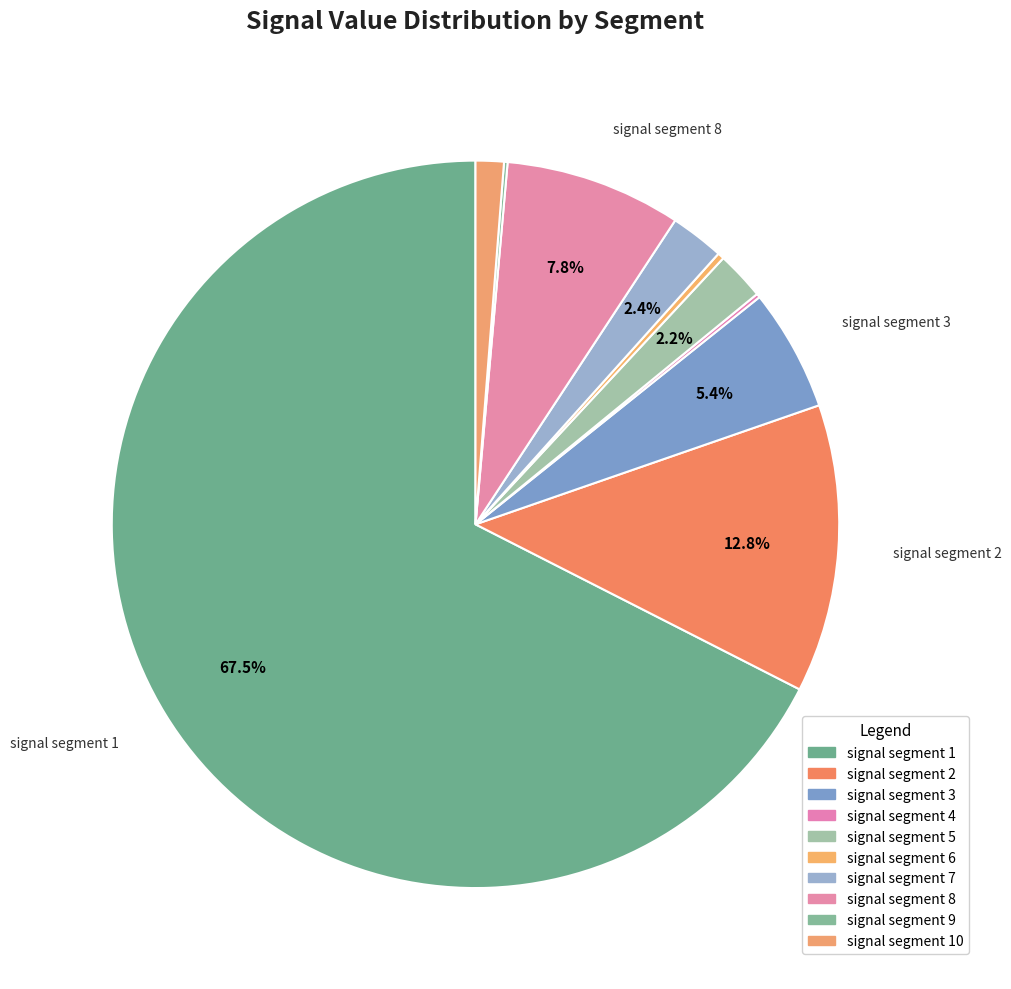

Which slice represents more than half of the pie?

signal segment 1